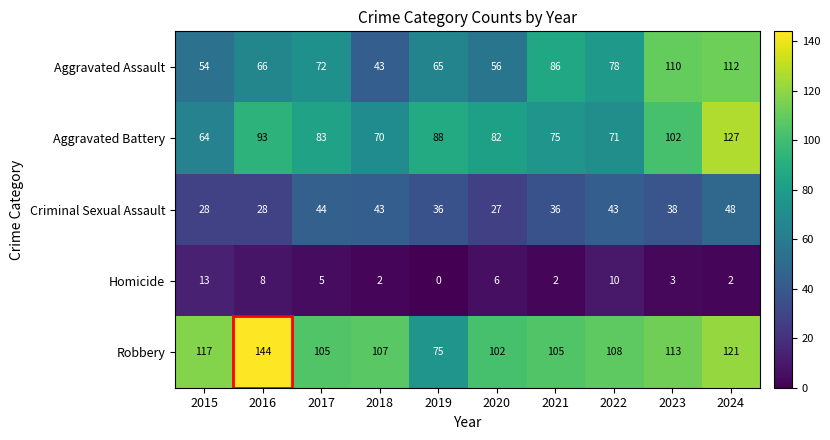

What is the difference between the second highest and minimum values in the Aggravated Battery series?

38